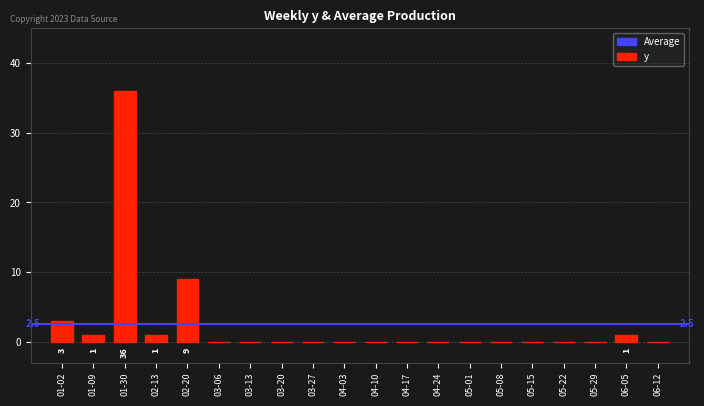

What is the maximum value shown in the chart?

36